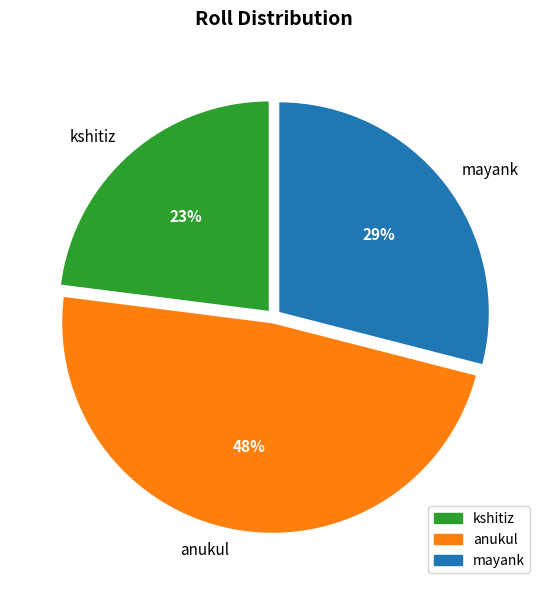

True or false: mayank accounts for 39% of the total.

False